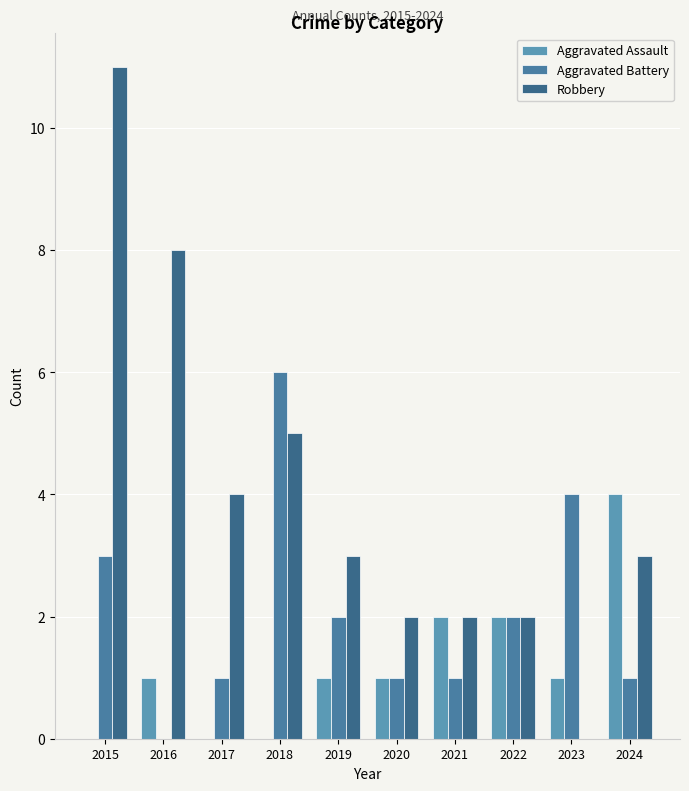

Where does the Aggravated Battery series first go above 2?

2015